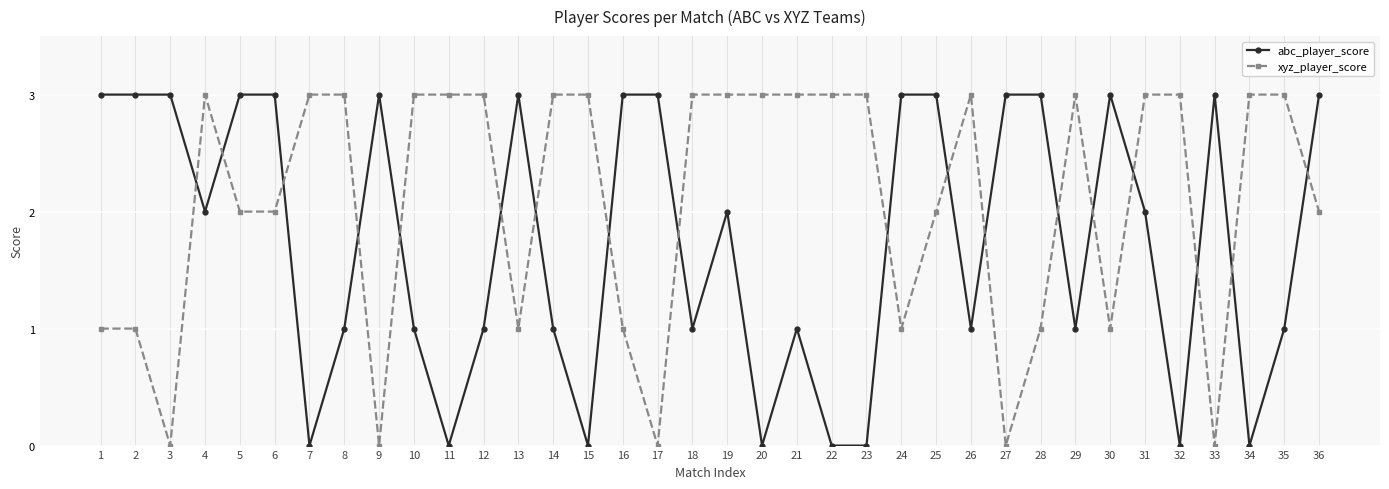

Which series has the largest total across all categories?

xyz_player_score